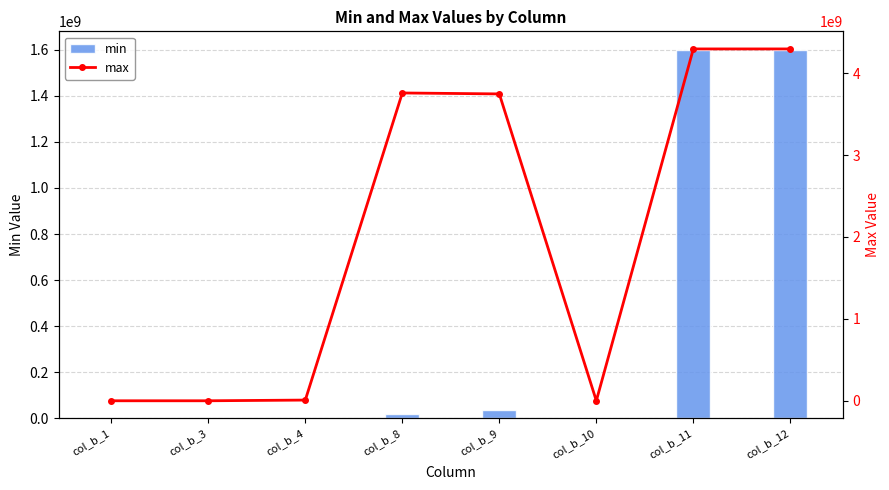

Reading left to right, what are all the values shown in this chart?

min: 5	2	32	16843009	37263149	100	1600000000	1600000000
max: 65534	65534	8637642	3757313344	3745823214	209	4294942940	4294942940